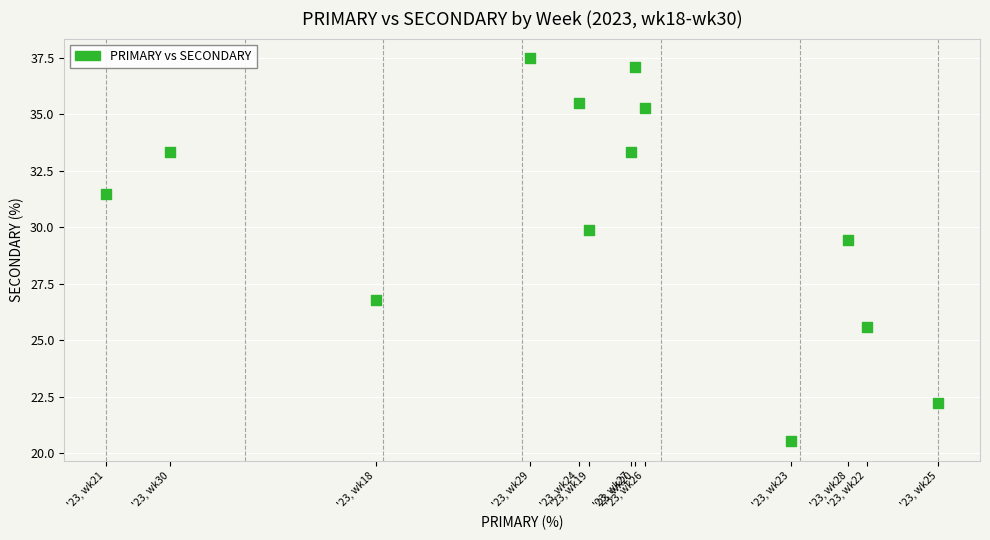

What is the range of X values (max minus min)?

24.1